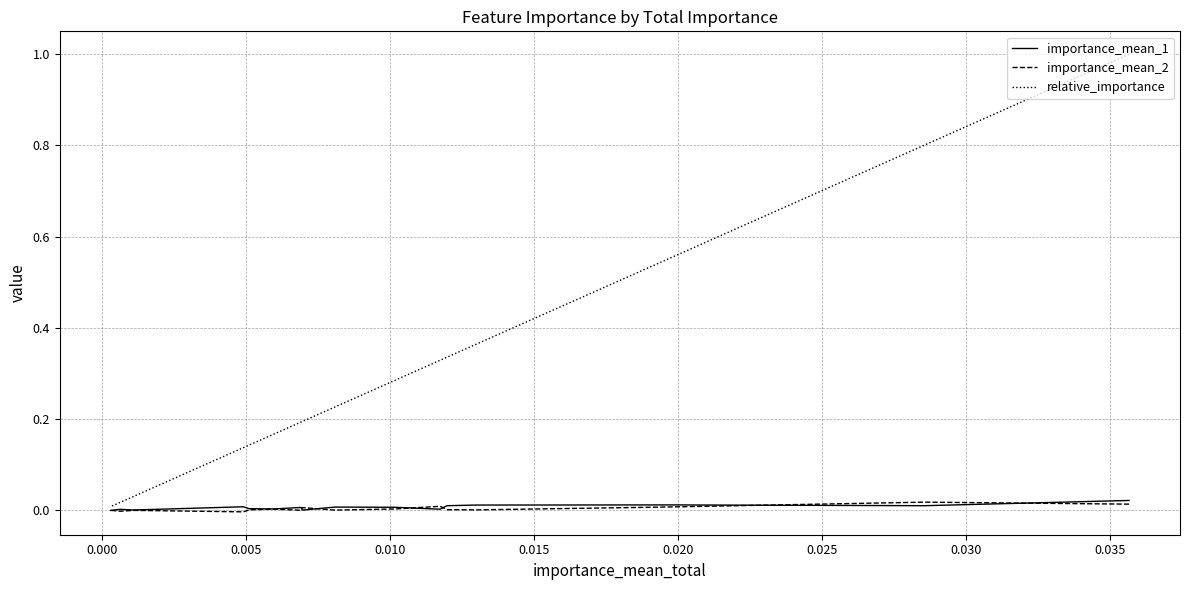

Does the chart have visible grid lines?

Yes